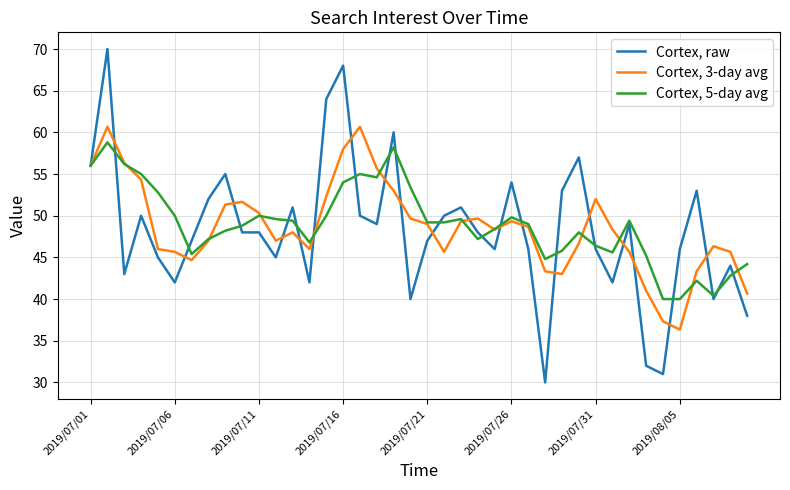

What is the difference between the maximum and second lowest values in the Cortex, raw series?

39.0